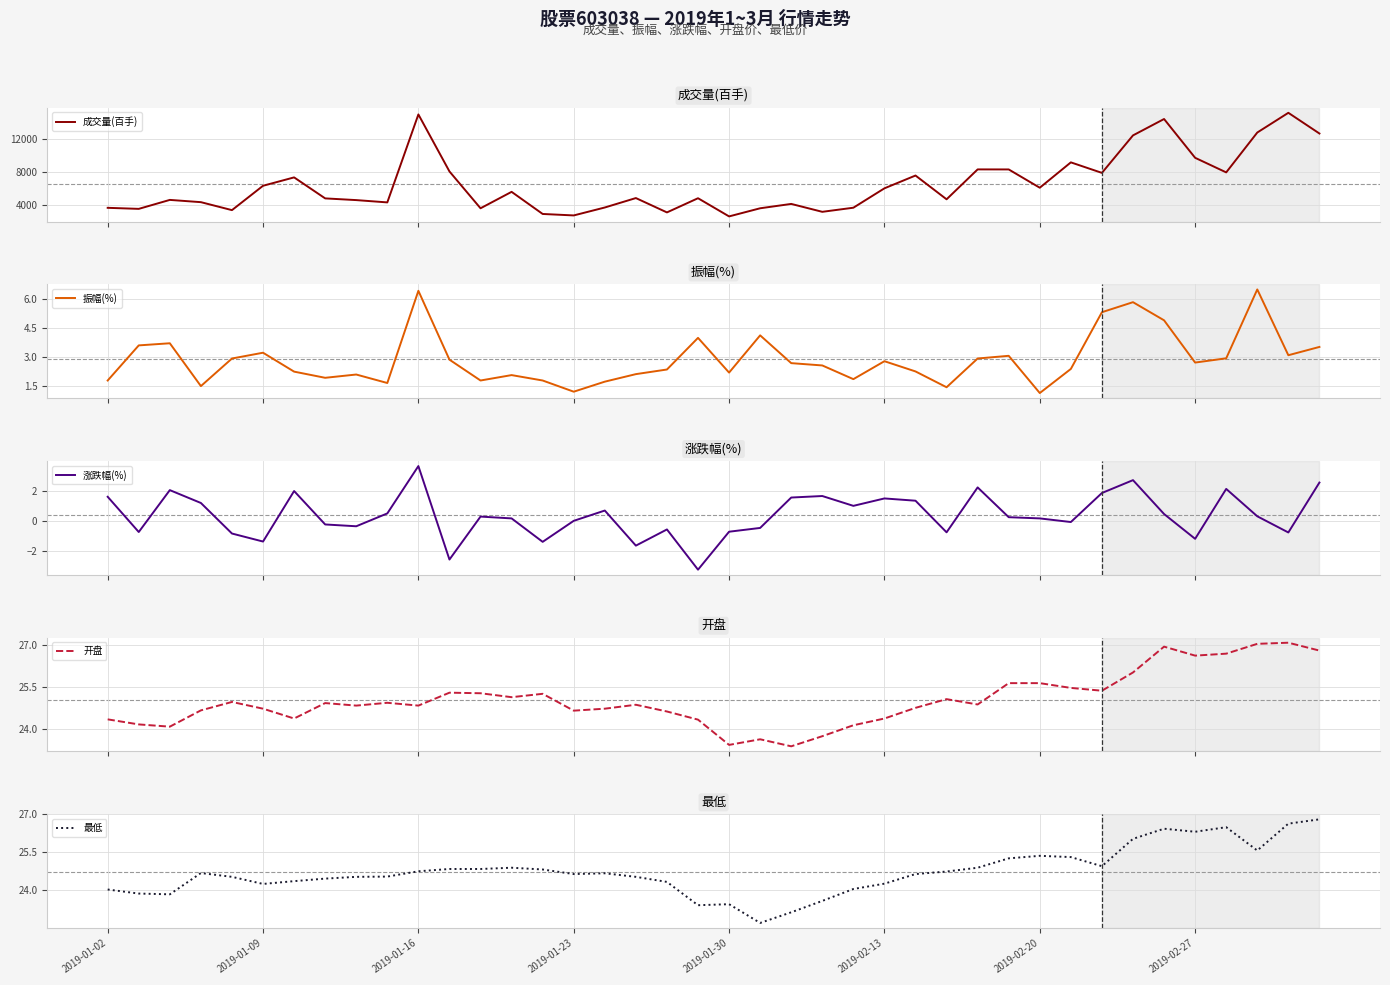

What is the difference between the second highest and second lowest values in the 振幅(%) series?

5.2